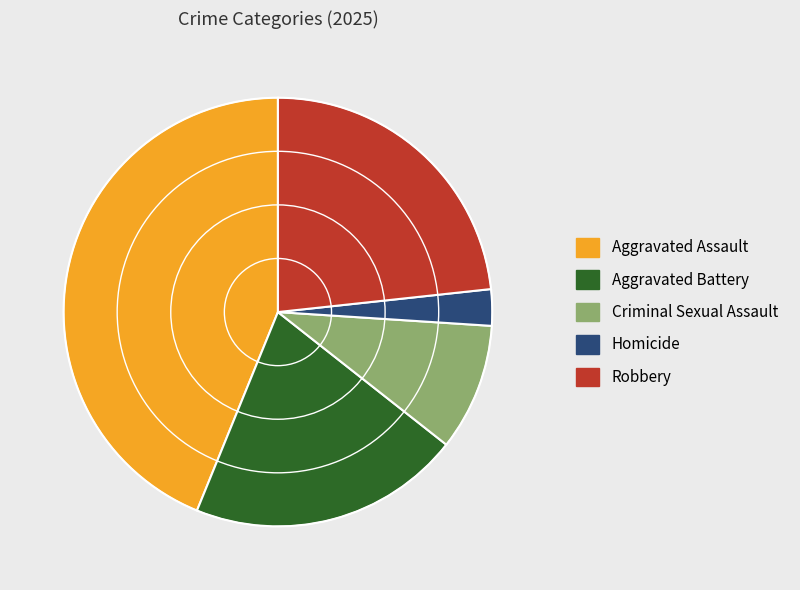

Approximately how many times larger is the value at Aggravated Battery compared to Aggravated Assault?

0.5